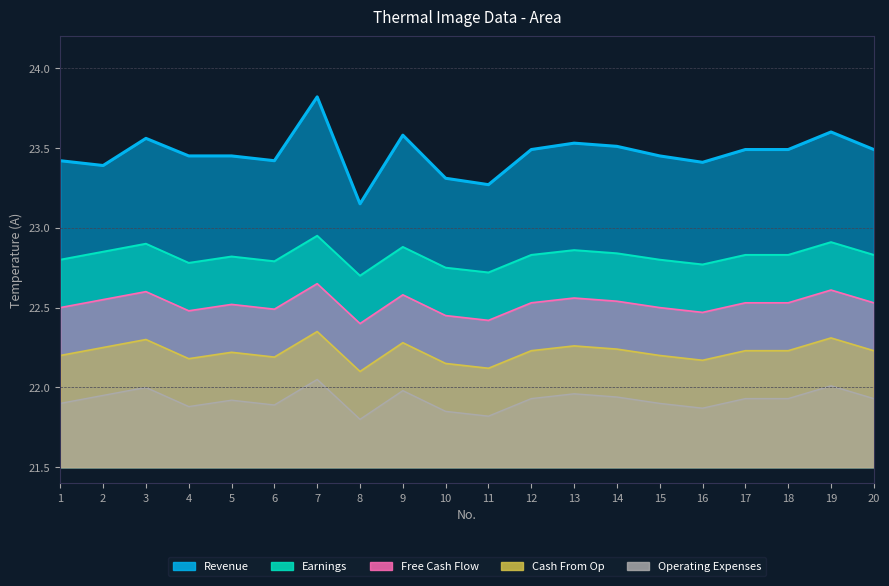

What is the difference between the maximum and minimum values in the Revenue series?

0.7